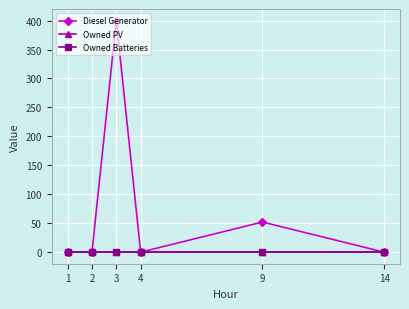

The value of Diesel Generator at 3 is 615. True or false?

False